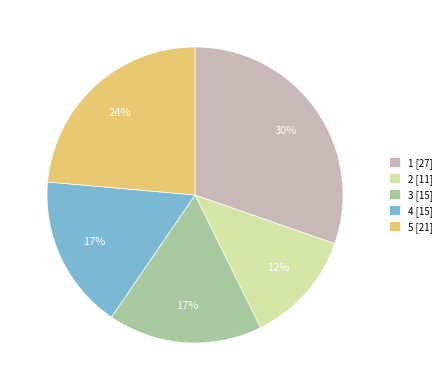

The 1 slice represents 42% of the pie. True or false?

False